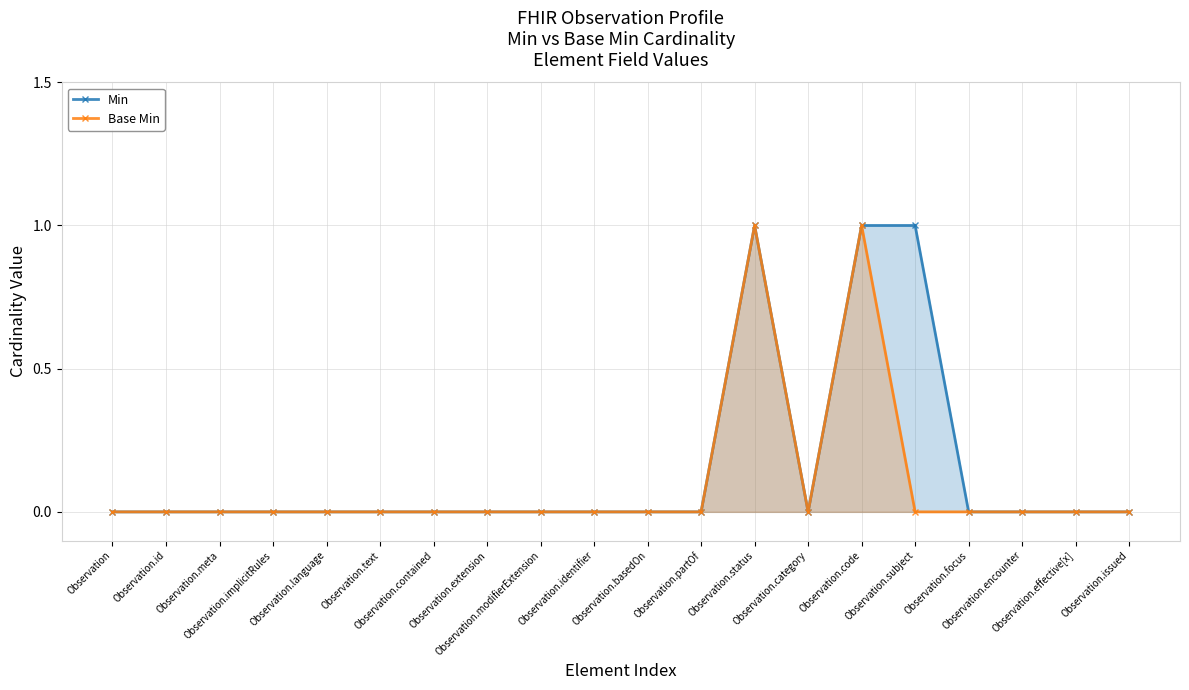

What is the label of the 2nd point from the left?

Observation.id